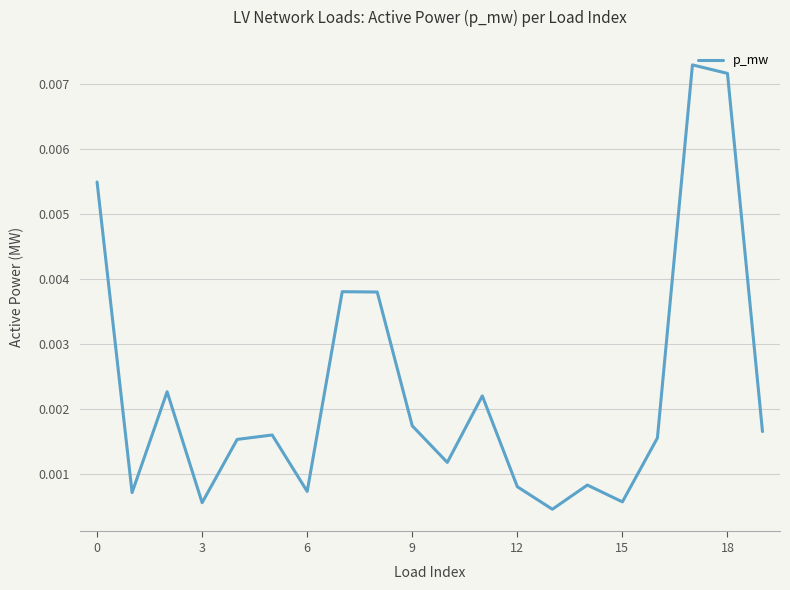

How many lines are shown in the chart?

1